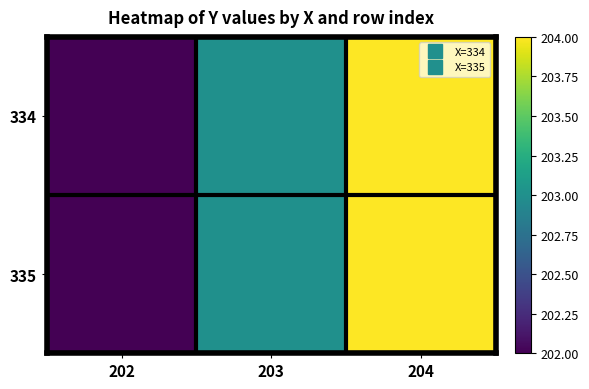

What is the greatest value displayed?

204